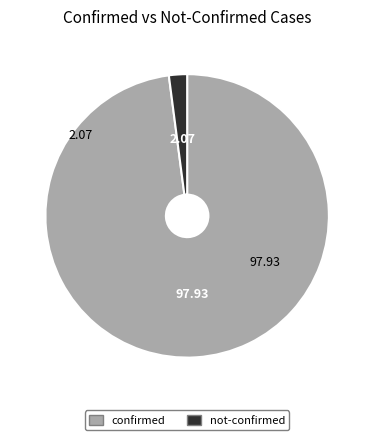

Combined, do confirmed and not-confirmed account for over 50%?

Yes